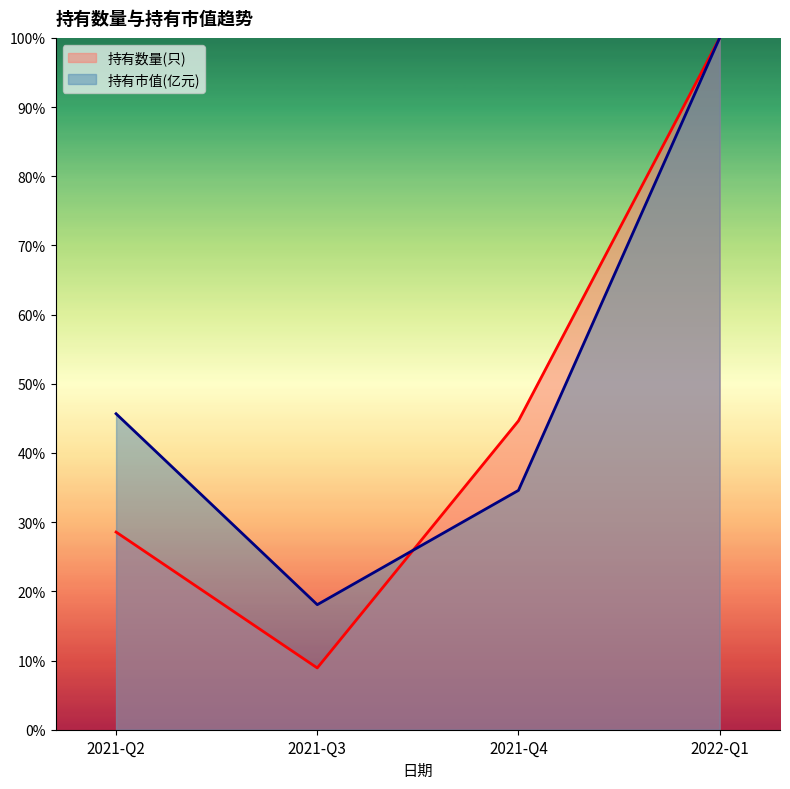

Between 2021-Q2 and 2022-Q1, which series saw the biggest shift?

持有数量(只)